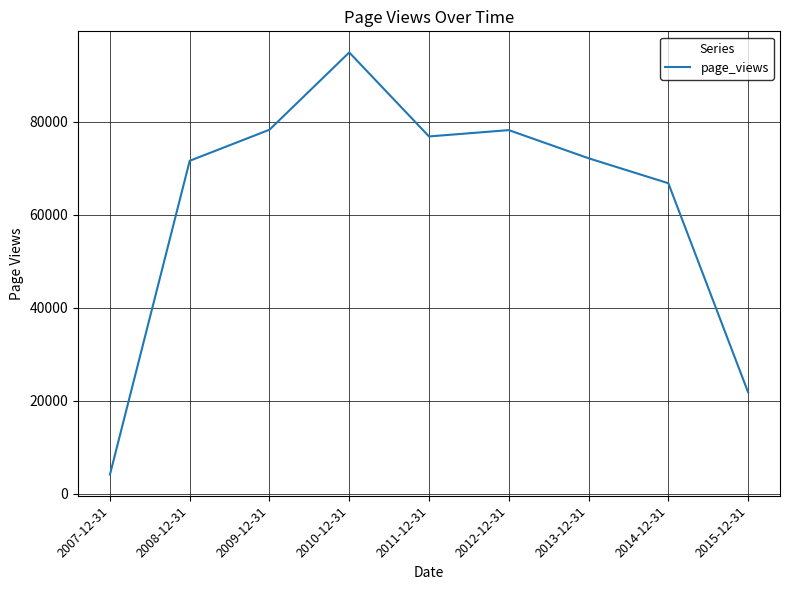

What is the change in value from 2008-12-31 to 2010-12-31?

+23293